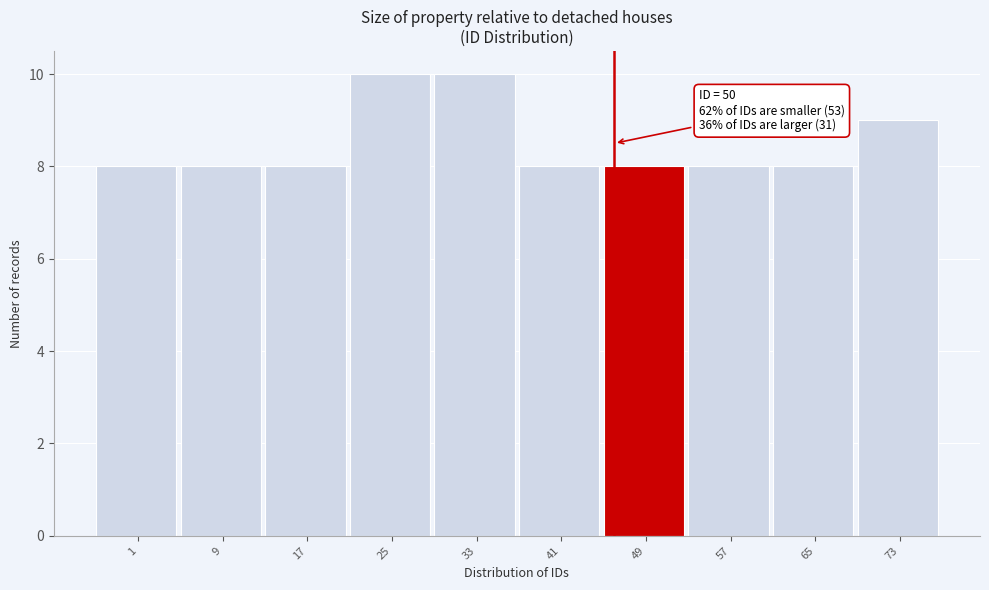

Reading right to left, transcribe all the data shown in this chart.

73=9	65=8	57=8	49=8	41=8	33=10	25=10	17=8	9=8	1=8